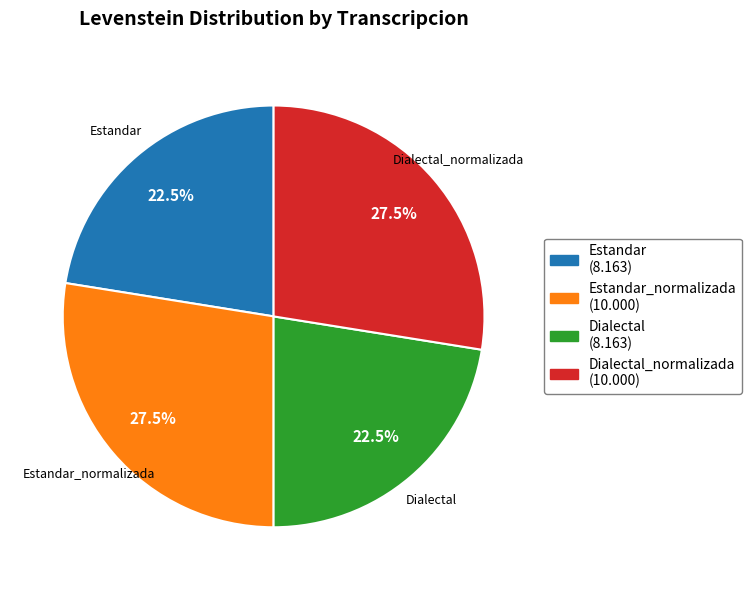

What is the total percentage of Estandar_normalizada (10.000) and Estandar (8.163)?

50.0%